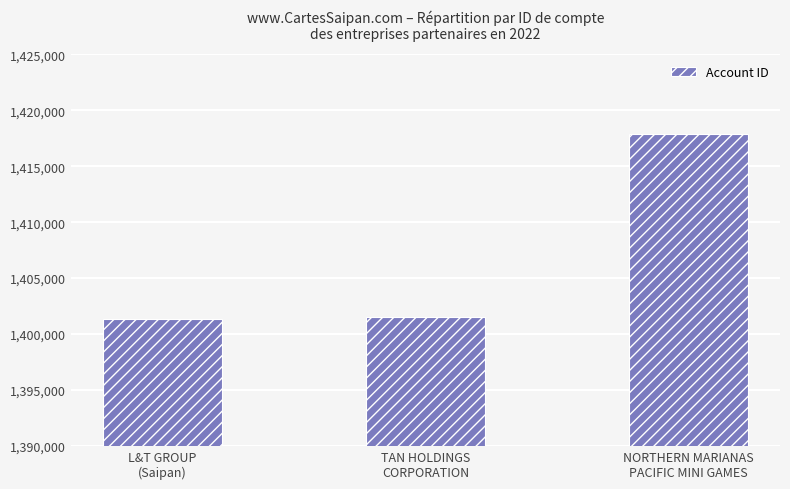

What is the smallest value displayed?

1401378